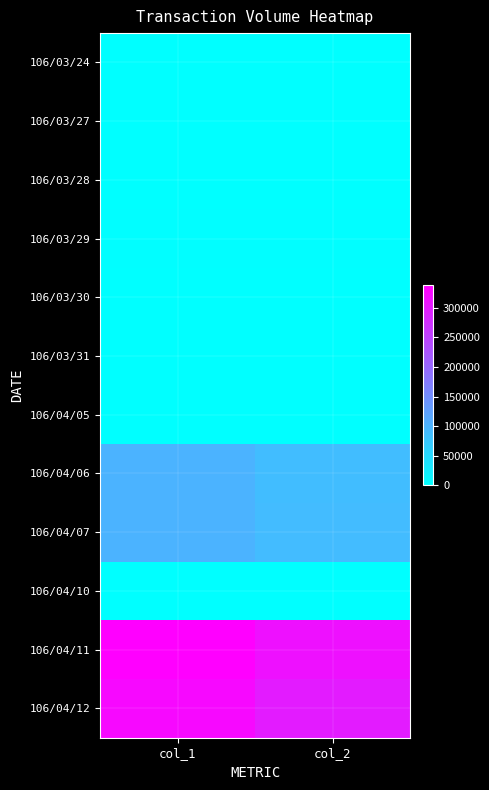

True or false: 106/03/27 has a value of 0 at col_2.

True